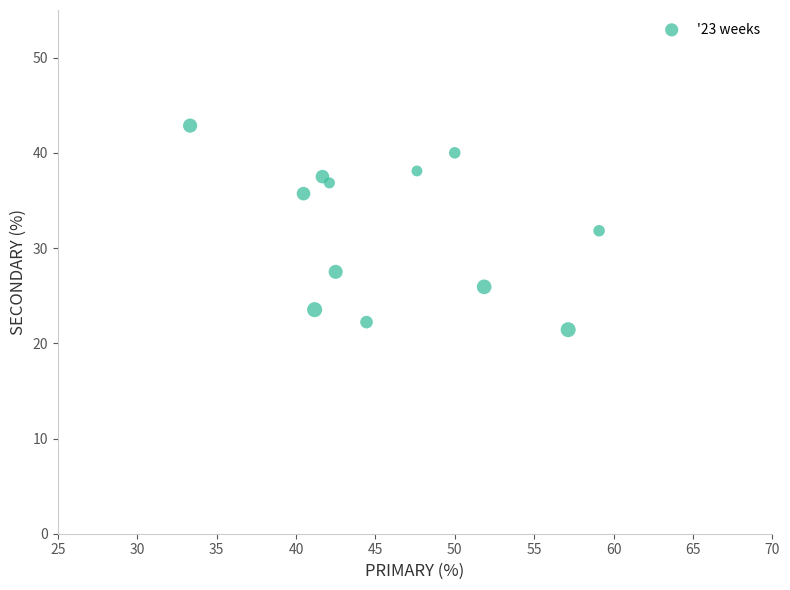

What is the average X value?

46.0